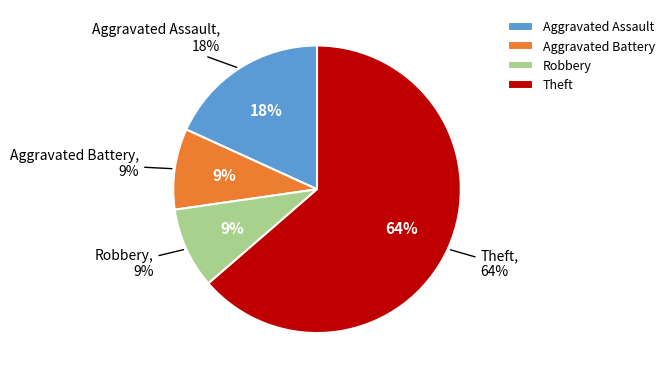

The Aggravated Assault slice represents 27% of the pie. True or false?

False